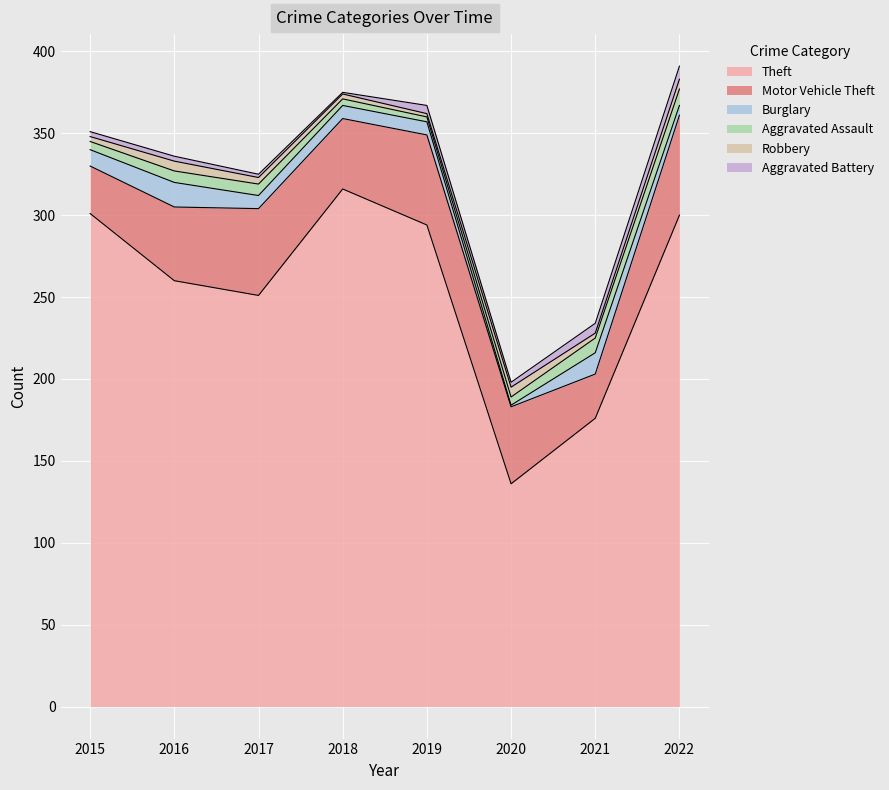

Reading right to left, list all the values displayed in this chart.

Theft: 300	176	136	294	316	251	260	301
Motor Vehicle Theft: 61	27	47	55	43	53	45	29
Burglary: 6	13	1	8	8	8	15	10
Aggravated Assault: 10	9	5	3	4	7	7	5
Robbery: 6	3	6	2	3	4	6	3
Aggravated Battery: 8	6	3	5	1	2	3	3